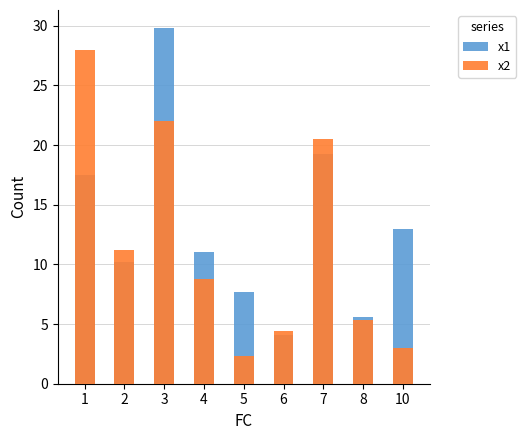

Which series has the largest total across all categories?

x1